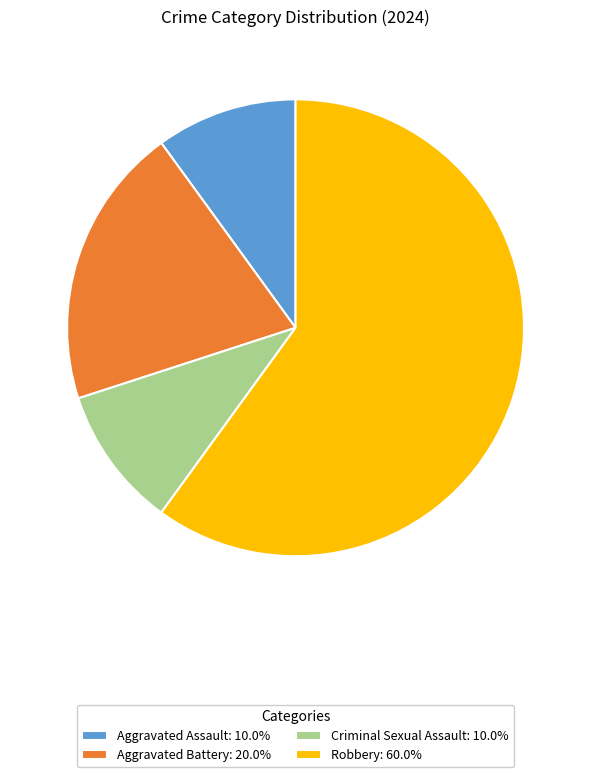

Is there a majority slice in this chart?

Yes